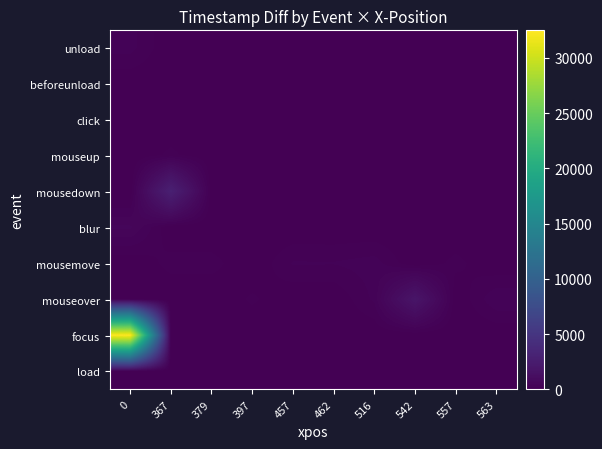

What is the total value across all series at 542?

1840.0